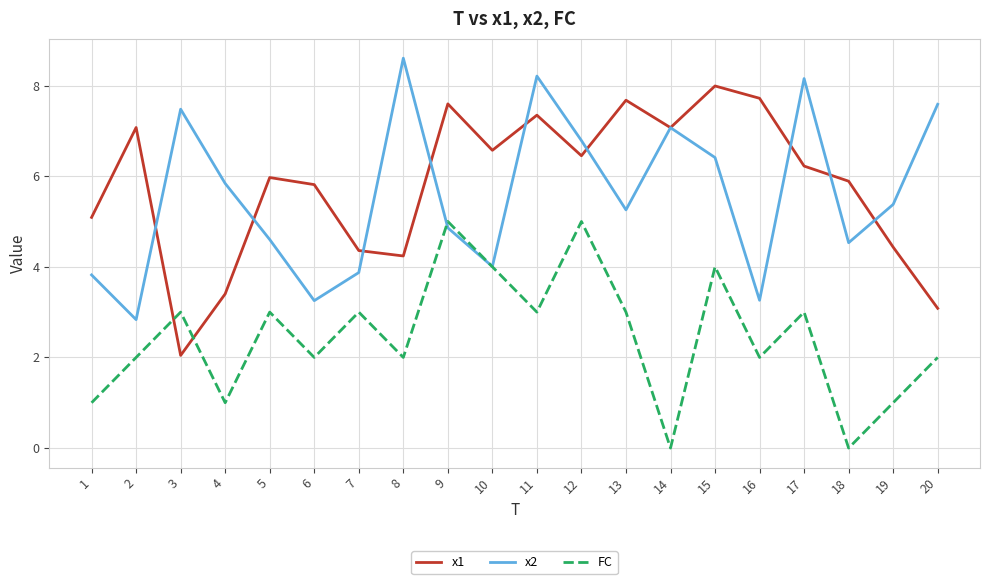

What is the lowest value of the x2 series?

2.8